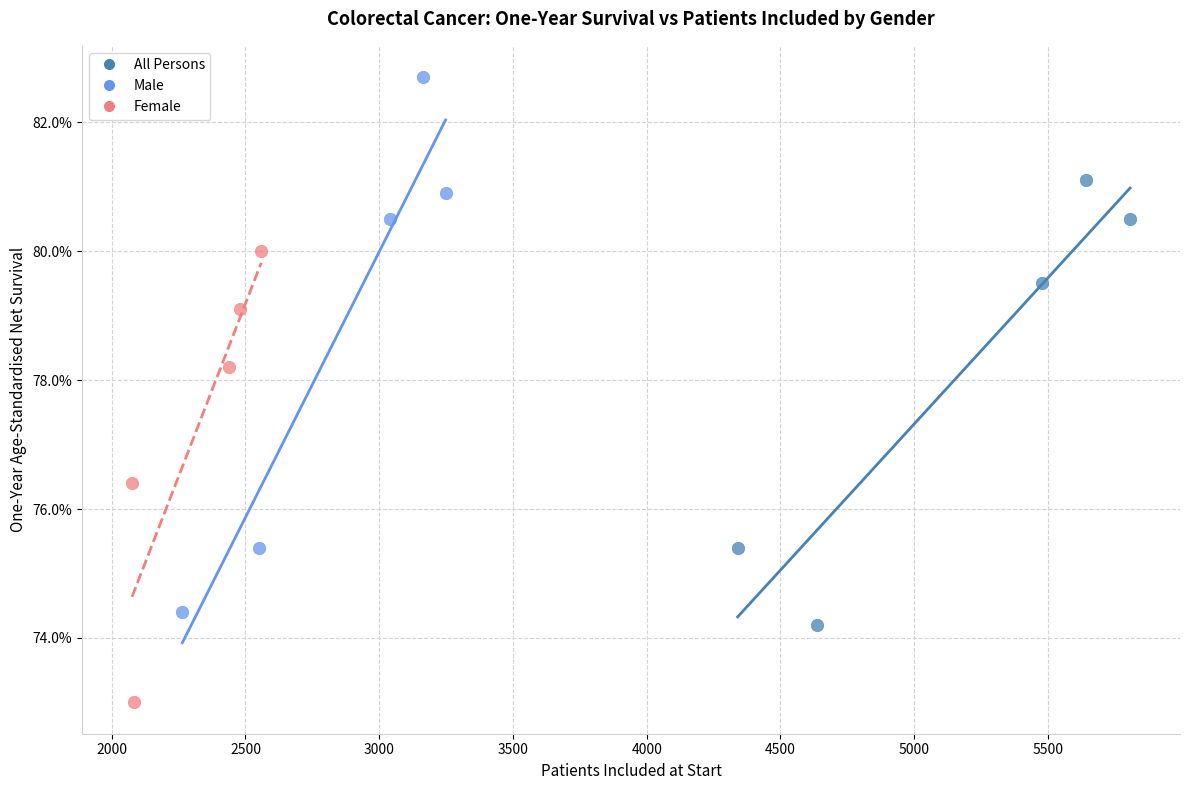

What are all the series names shown in the legend?

All Persons, Male, Female